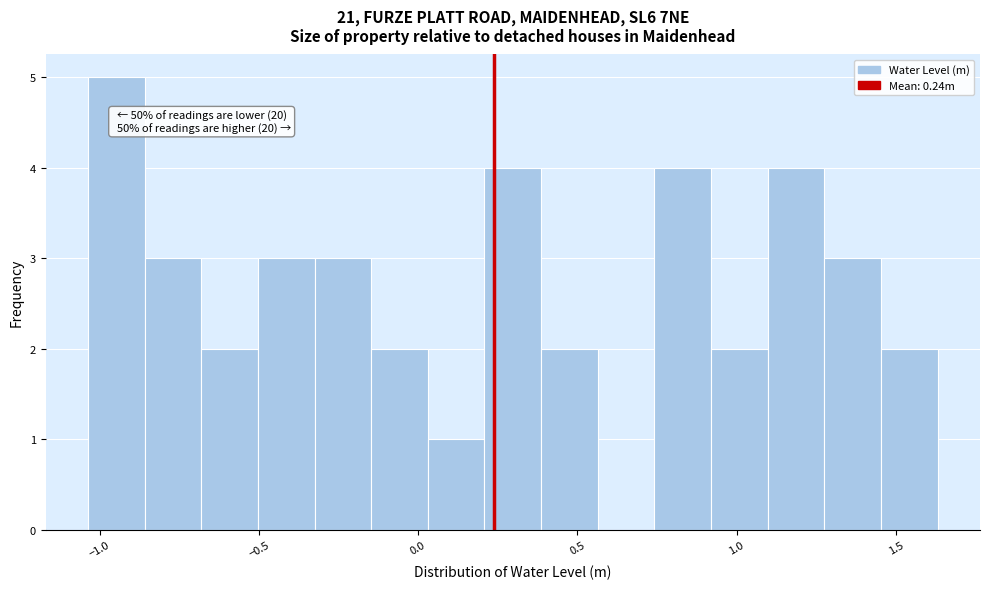

Around what value on the x-axis is the tallest bar? Give the approximate position of its centre, as read against the axis.

-0.95